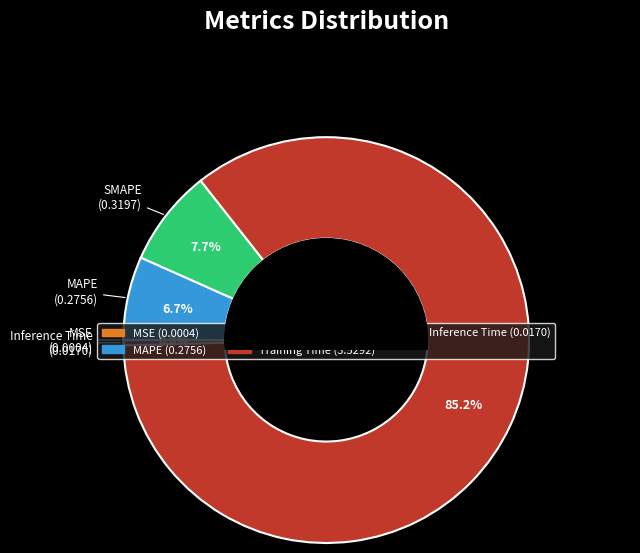

Between MAPE and SMAPE, which is larger?

SMAPE